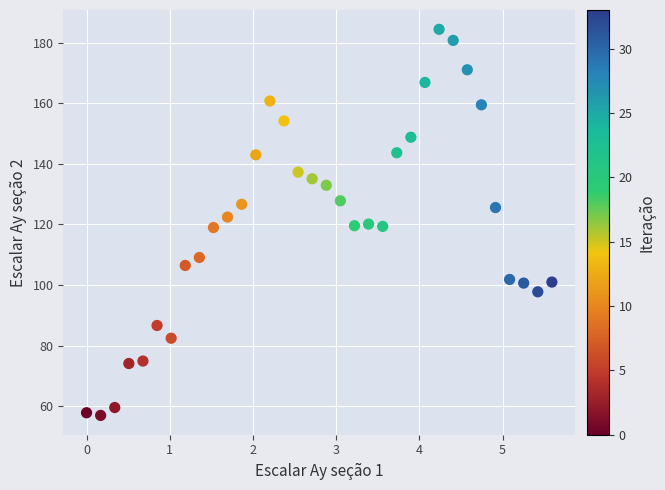

Count the number of points in this scatter plot.

34